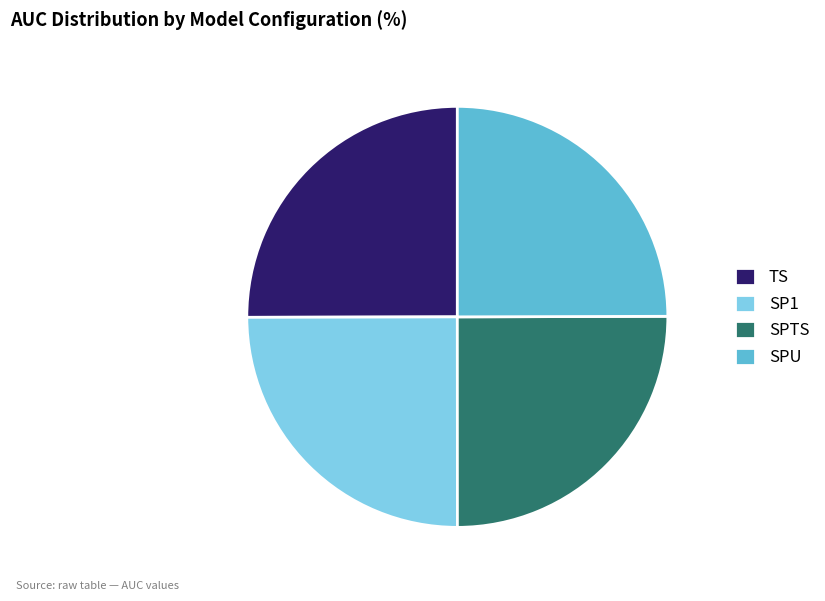

The SP1 slice represents 20% of the pie. True or false?

False